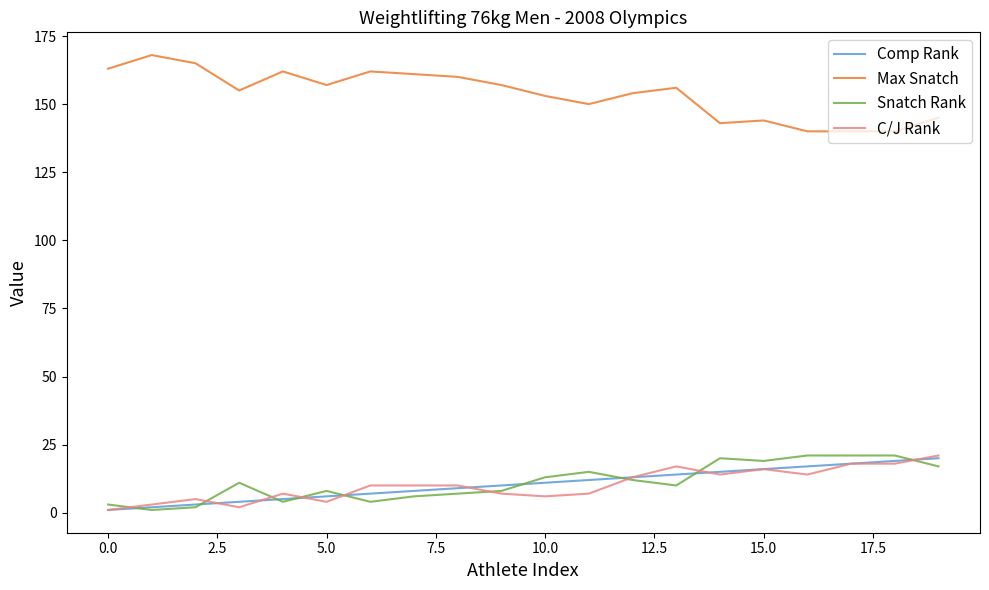

True or false: Max Snatch and Comp Rank intersect in this chart.

False